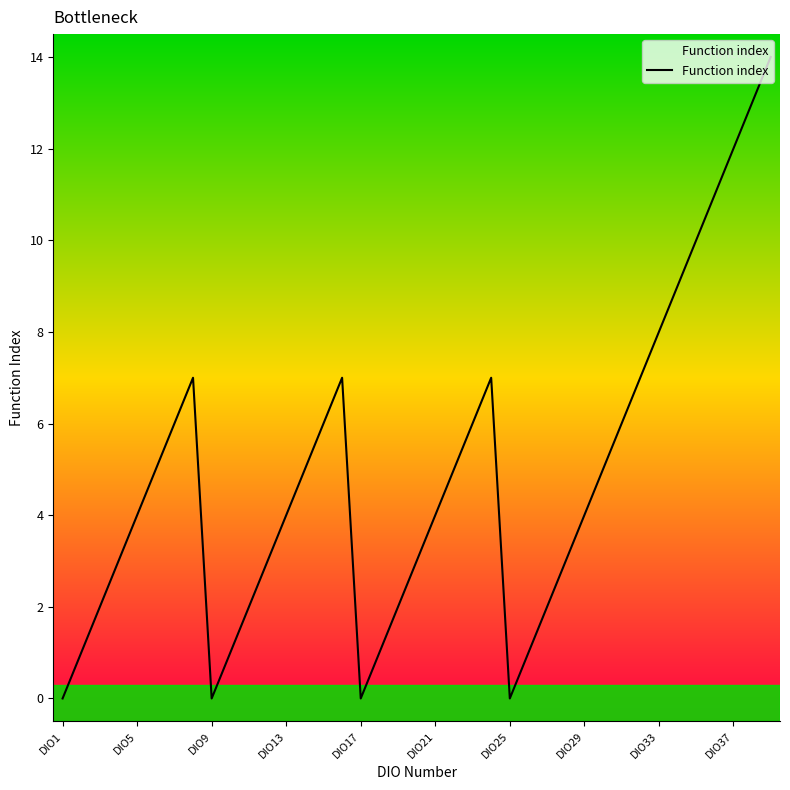

What is the maximum value shown in the chart?

14